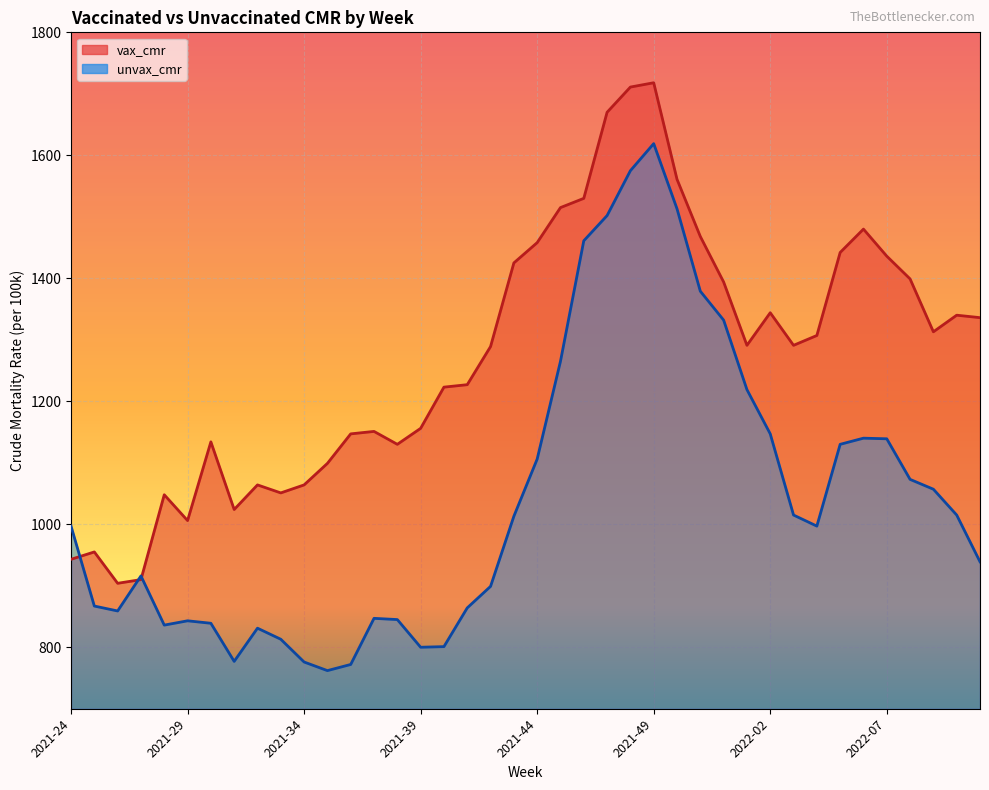

Which category has the lowest value across all series?

2021-35